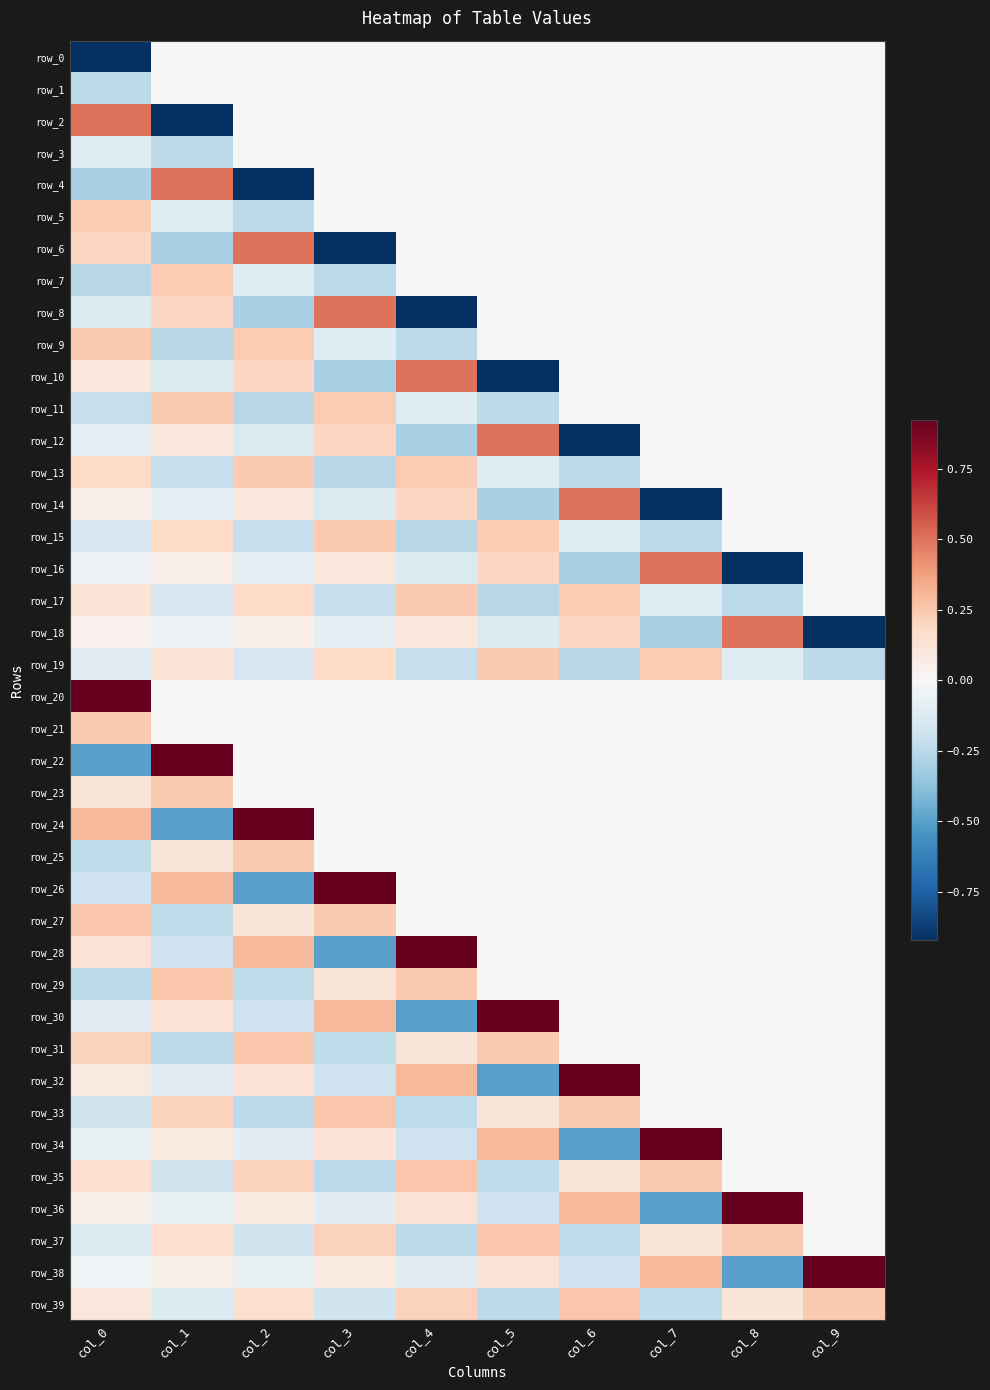

List the labels in order of row_18 value, largest first.

col_8, col_6, col_4, col_2, col_0, col_1, col_3, col_5, col_7, col_9